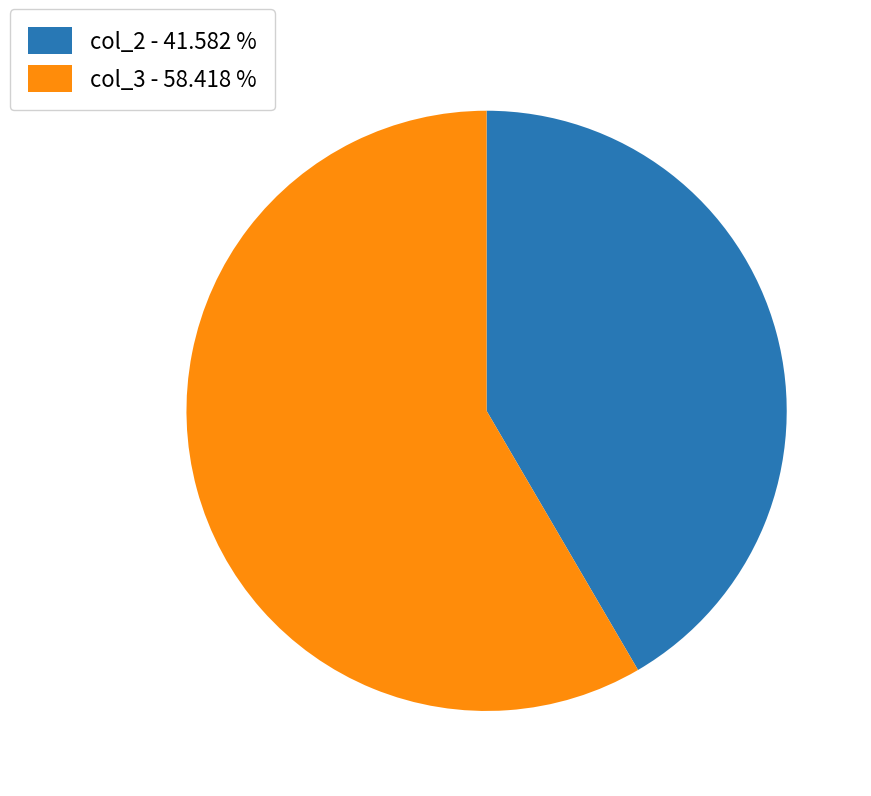

Which has a higher value, col_3 - 58.418 % or col_2 - 41.582 %?

col_3 - 58.418 %